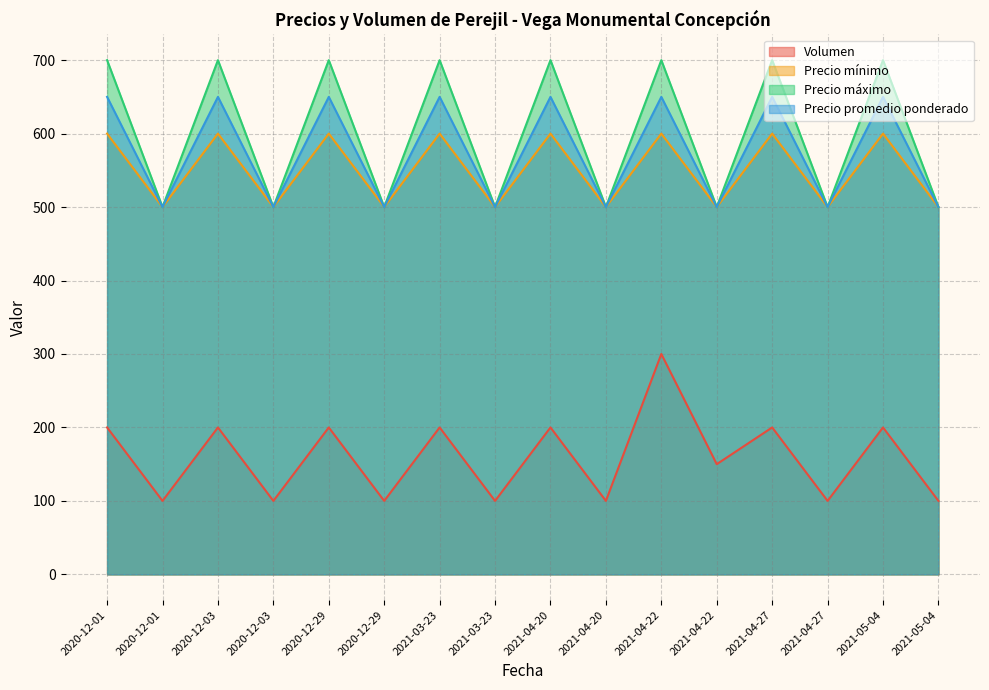

What is the difference between the Volumen values at 2021-04-22 and 2021-04-27?

200